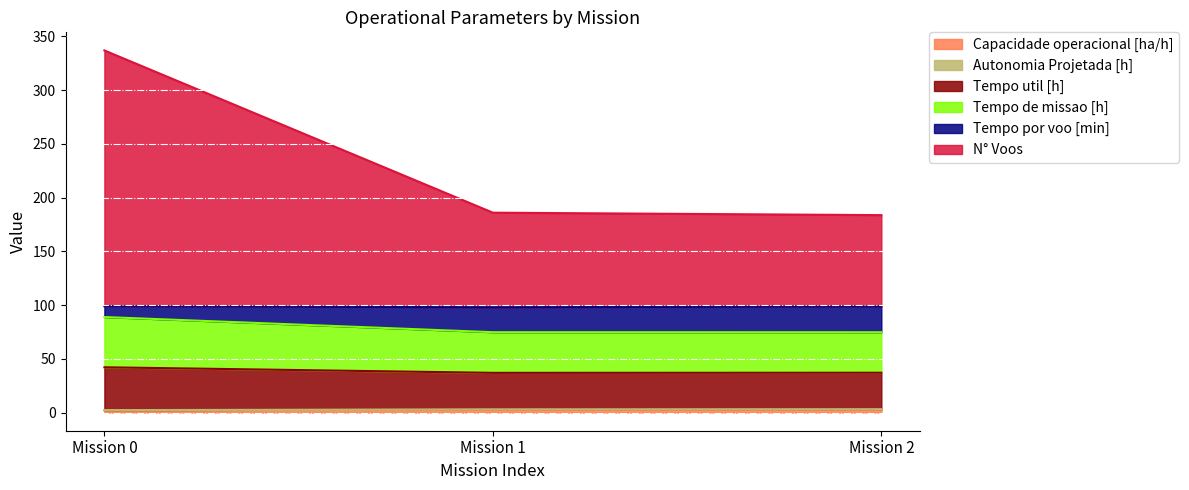

What is the difference between the second highest and minimum values in the Capacidade operacional [ha/h] series?

0.5